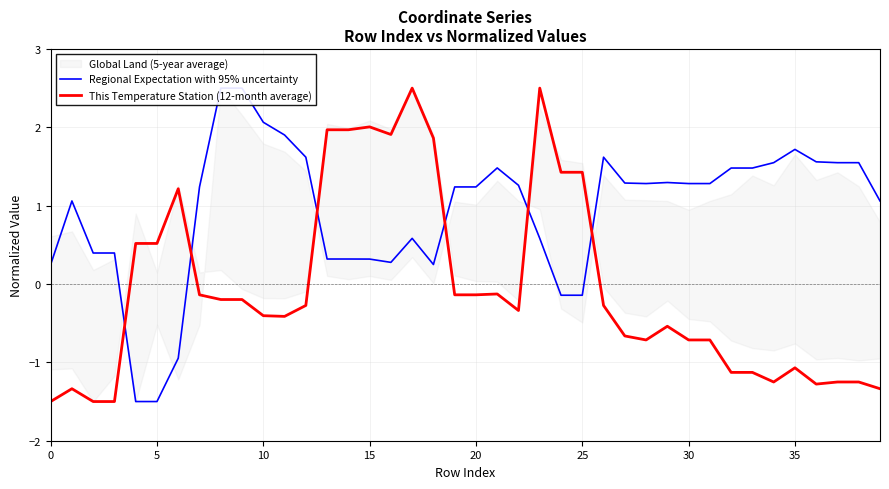

Does the chart have visible grid lines?

Yes